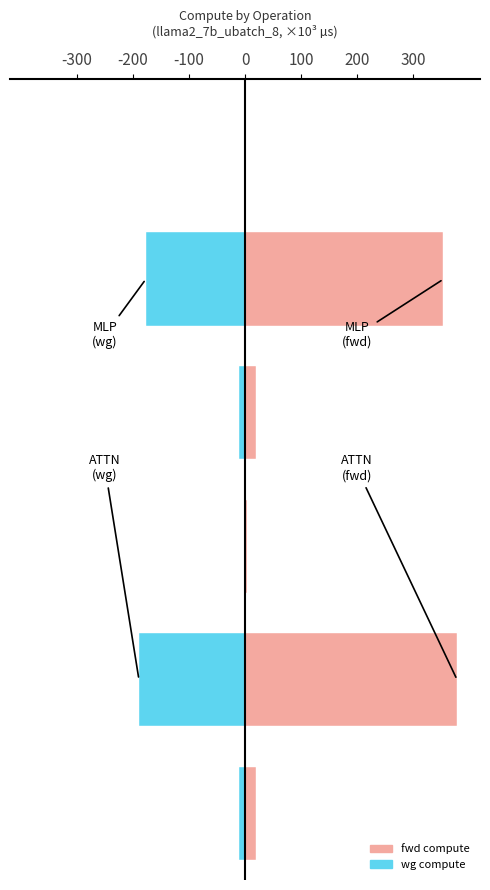

What is the difference between the highest and lowest values at 100?

531.8